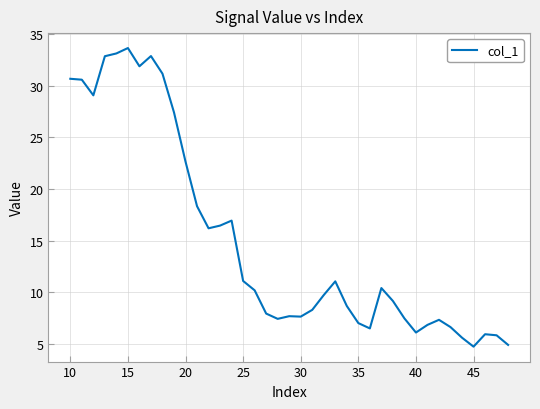

What is the maximum value shown in the chart?

33.6